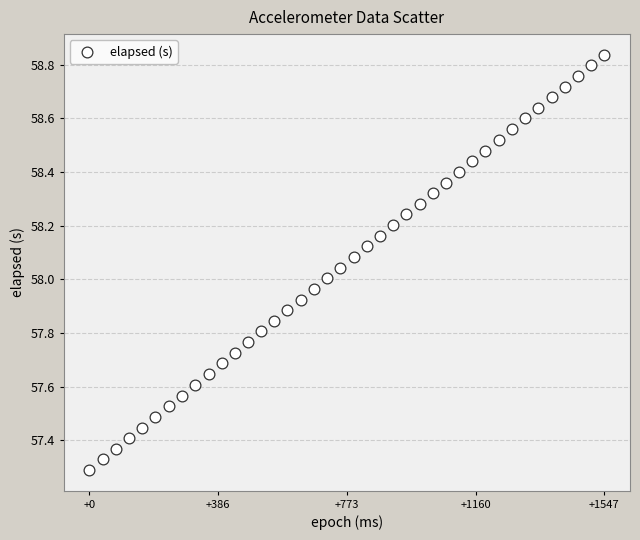

What is the range of Y values (max minus min)?

1.5